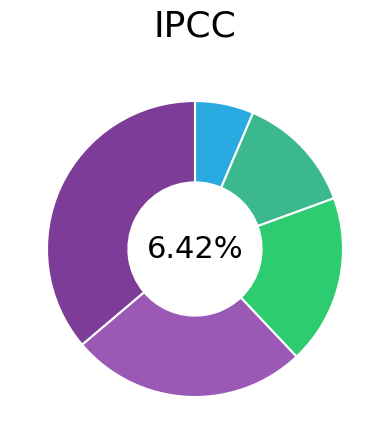

True or false: 47:14 accounts for 17% of the total.

False